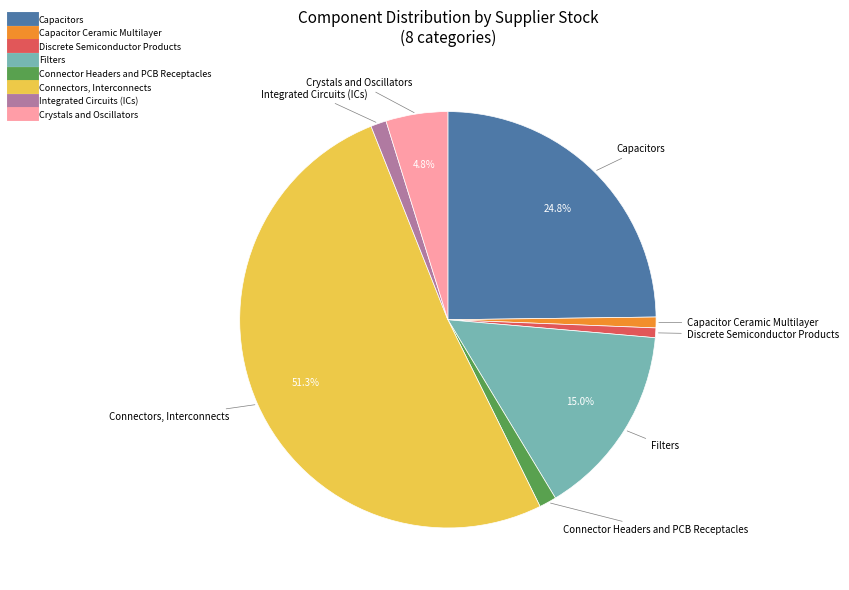

Combined, what portion of the pie is Capacitors and Connectors, Interconnects?

76.1%